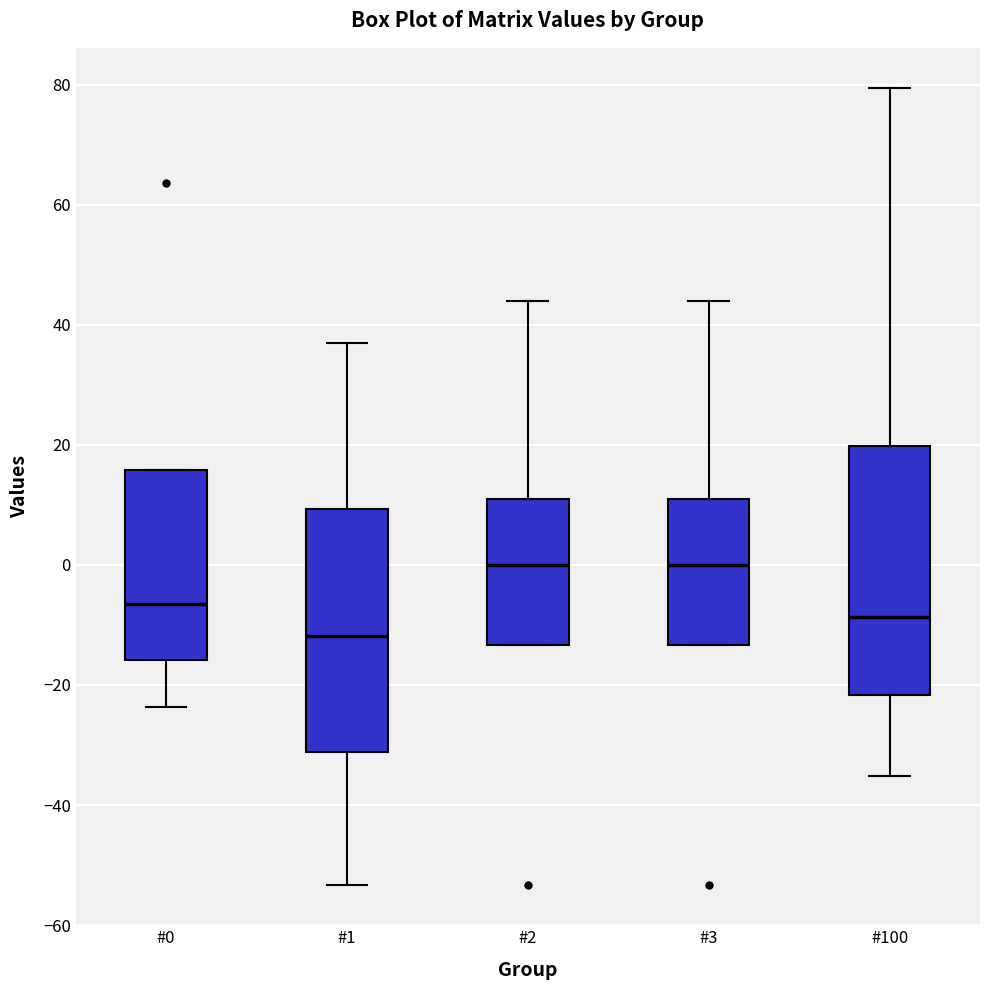

Reading left to right, transcribe this box plot: for each box, give where its median line is, the range the box spans, and where its two whiskers end, as read against the y-axis. The values are not printed on the chart, so give them approximately, as read against the axis.

#0: median -6, box -16 to 16, whiskers -24 to 16
#1: median -12, box -32 to 10, whiskers -54 to 38
#2: median 0, box -14 to 10, whiskers -14 to 44
#3: median 0, box -14 to 10, whiskers -14 to 44
#100: median -8, box -22 to 20, whiskers -36 to 80